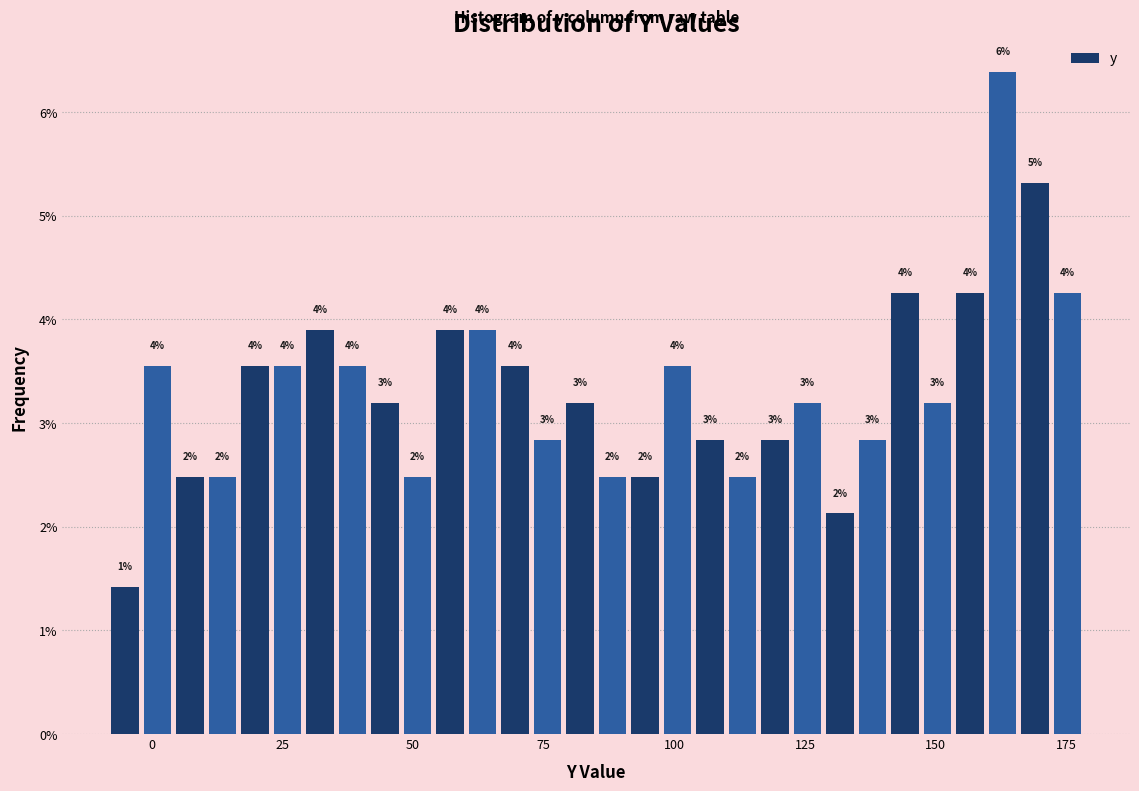

Around what value on the x-axis is the tallest bar? Give the approximate position of its centre, as read against the axis.

165